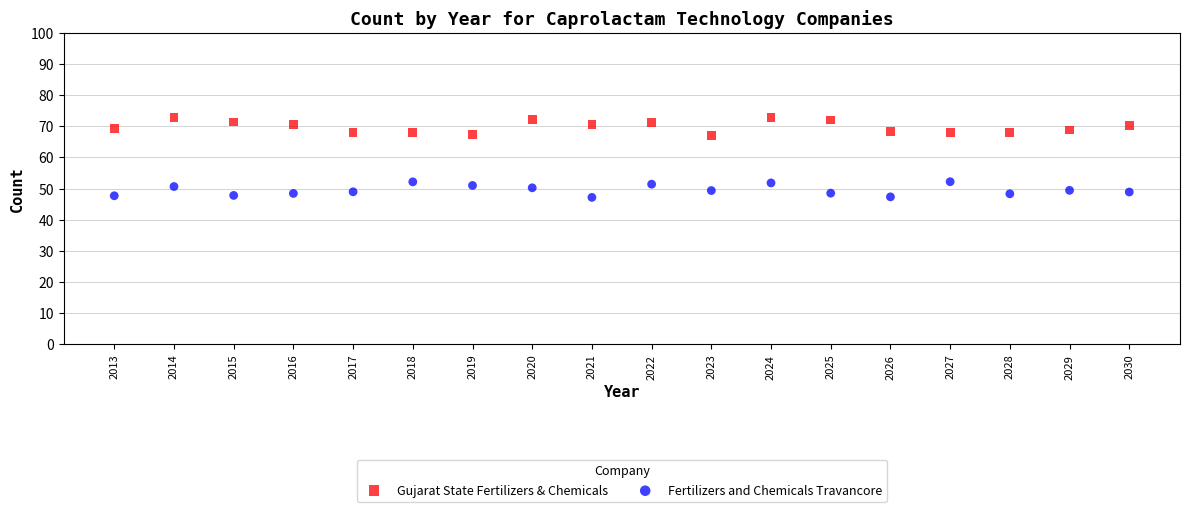

Which series contains the lowest Y value?

Fertilizers and Chemicals Travancore